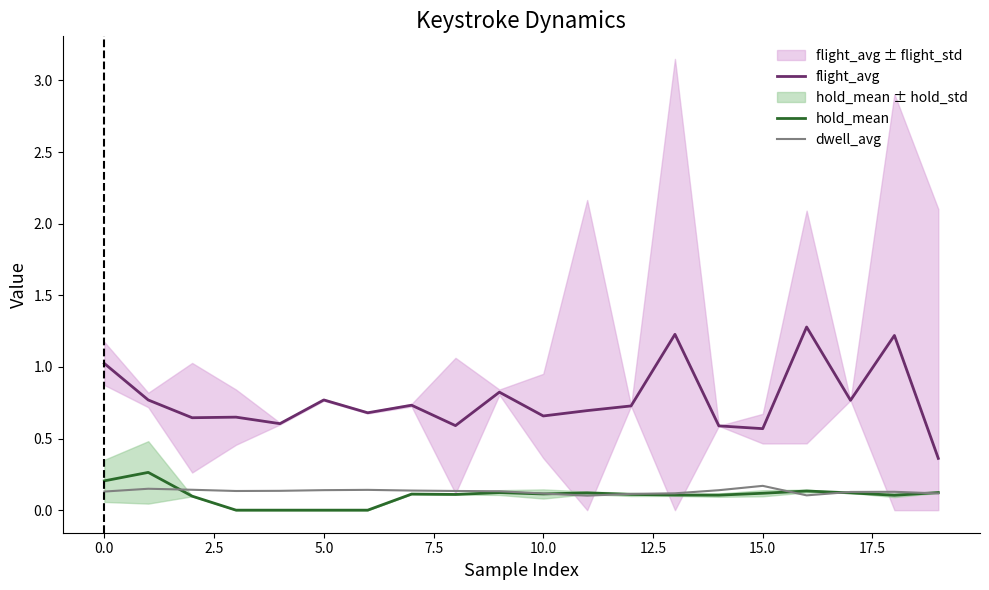

What is the value of the hold_mean point at the 9th from the left?

0.1